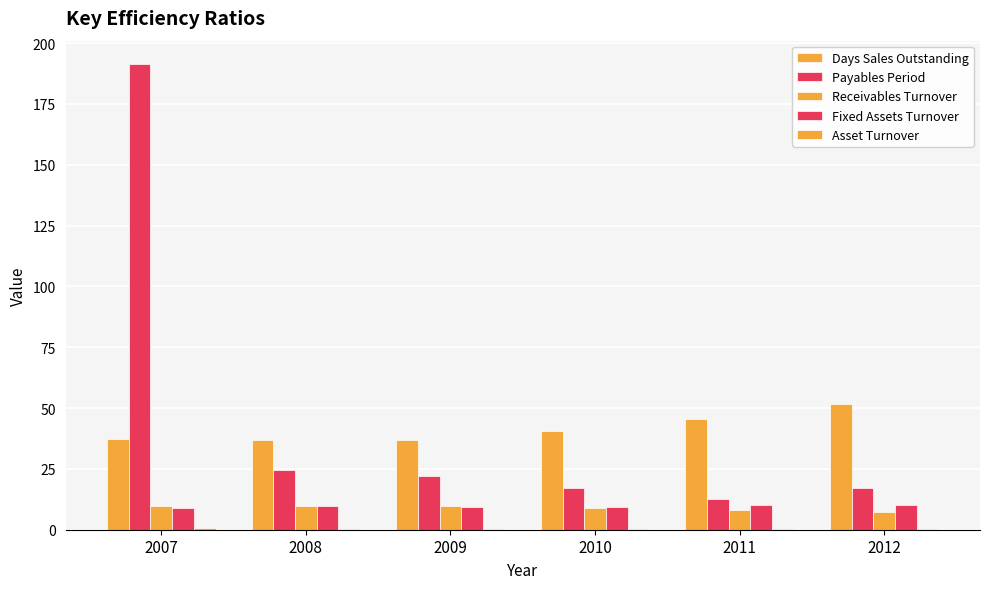

Count the number of categories in the chart.

6